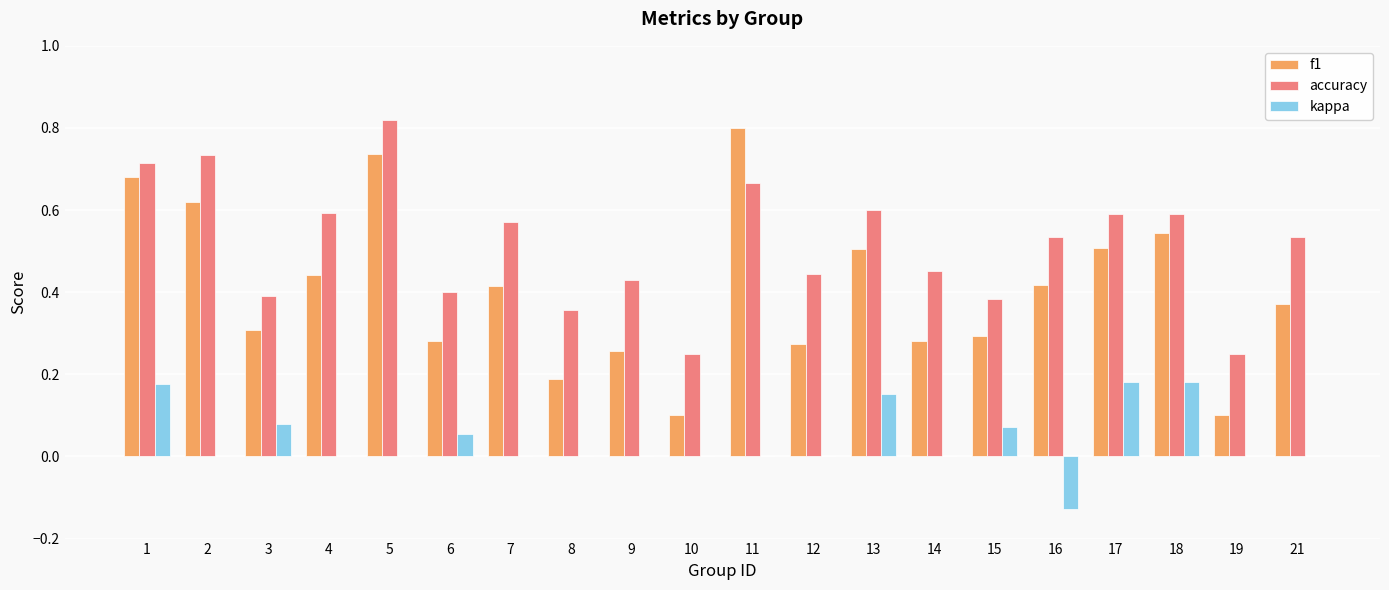

What is the sum of all f1 values?

8.1